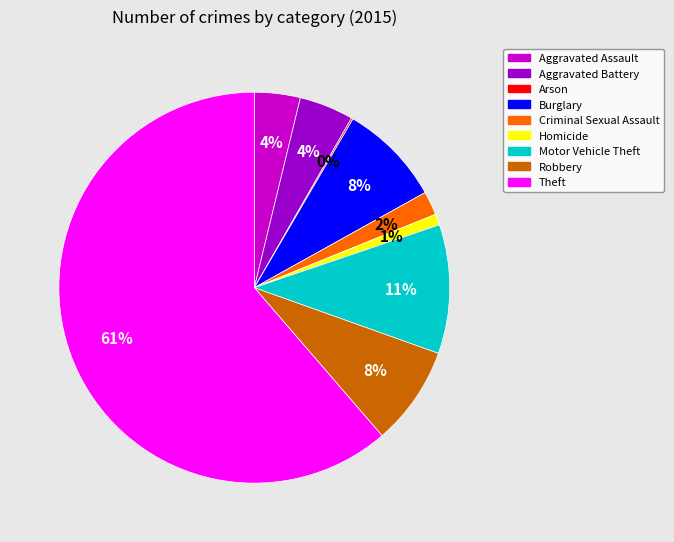

Approximately how many times larger is the value at Criminal Sexual Assault compared to Aggravated Assault?

0.5